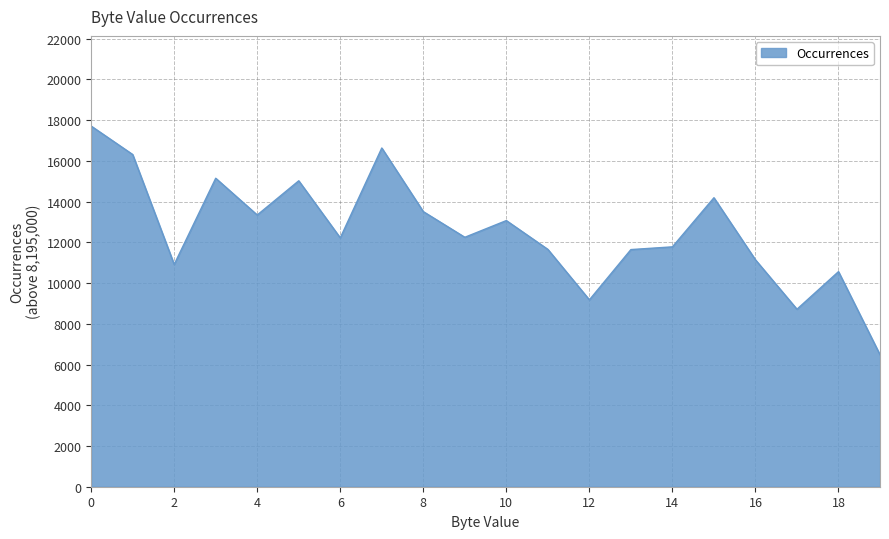

What is the greatest value displayed?

17706